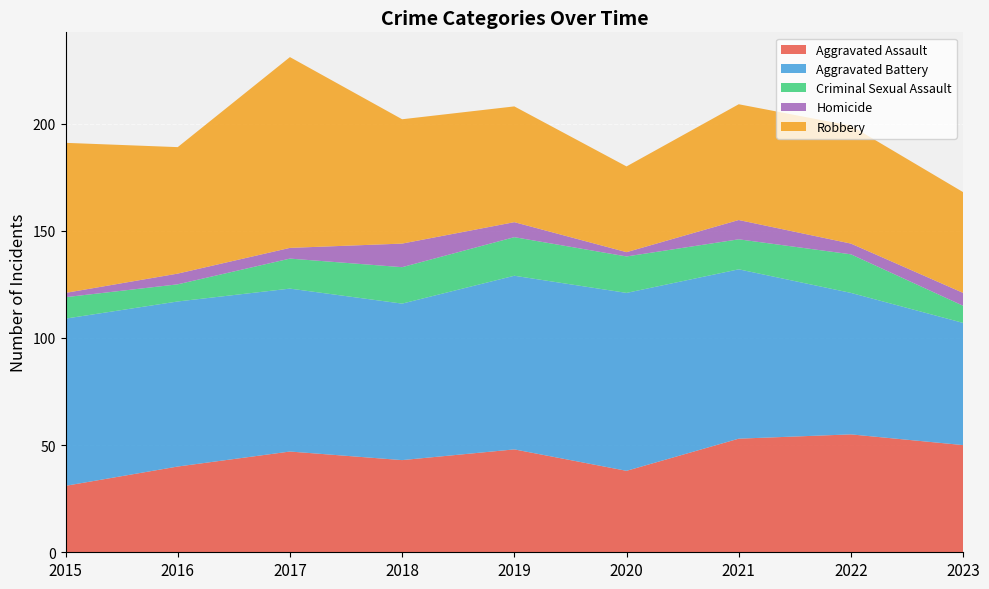

Reading left to right, list all the values displayed in this chart.

Aggravated Assault: 31	40	47	43	48	38	53	55	50
Aggravated Battery: 78	77	76	73	81	83	79	66	57
Criminal Sexual Assault: 10	8	14	17	18	17	14	18	8
Homicide: 2	5	5	11	7	2	9	5	6
Robbery: 70	59	89	58	54	40	54	55	47